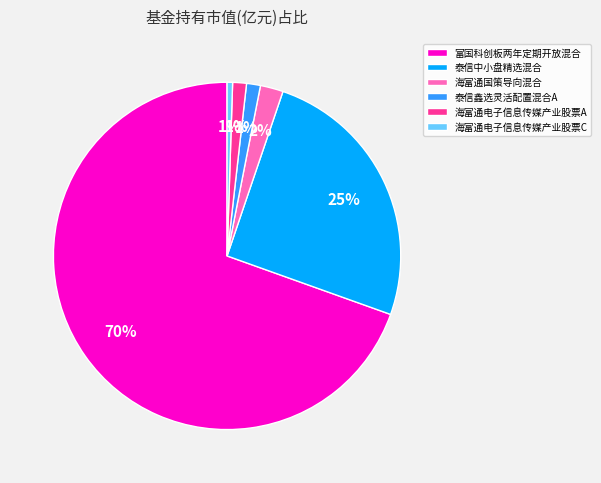

Is it true that 泰信中小盘精选混合 is 25% of the pie?

True